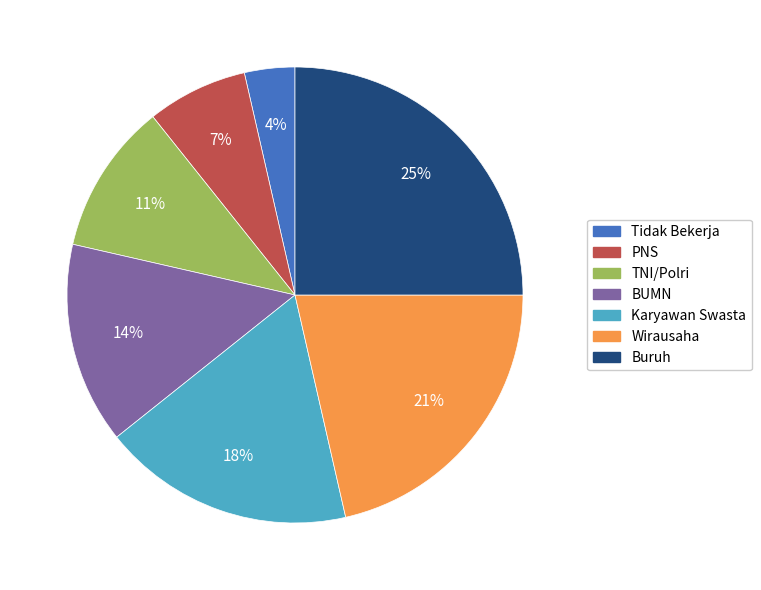

Does PNS account for over 50% of the chart?

No